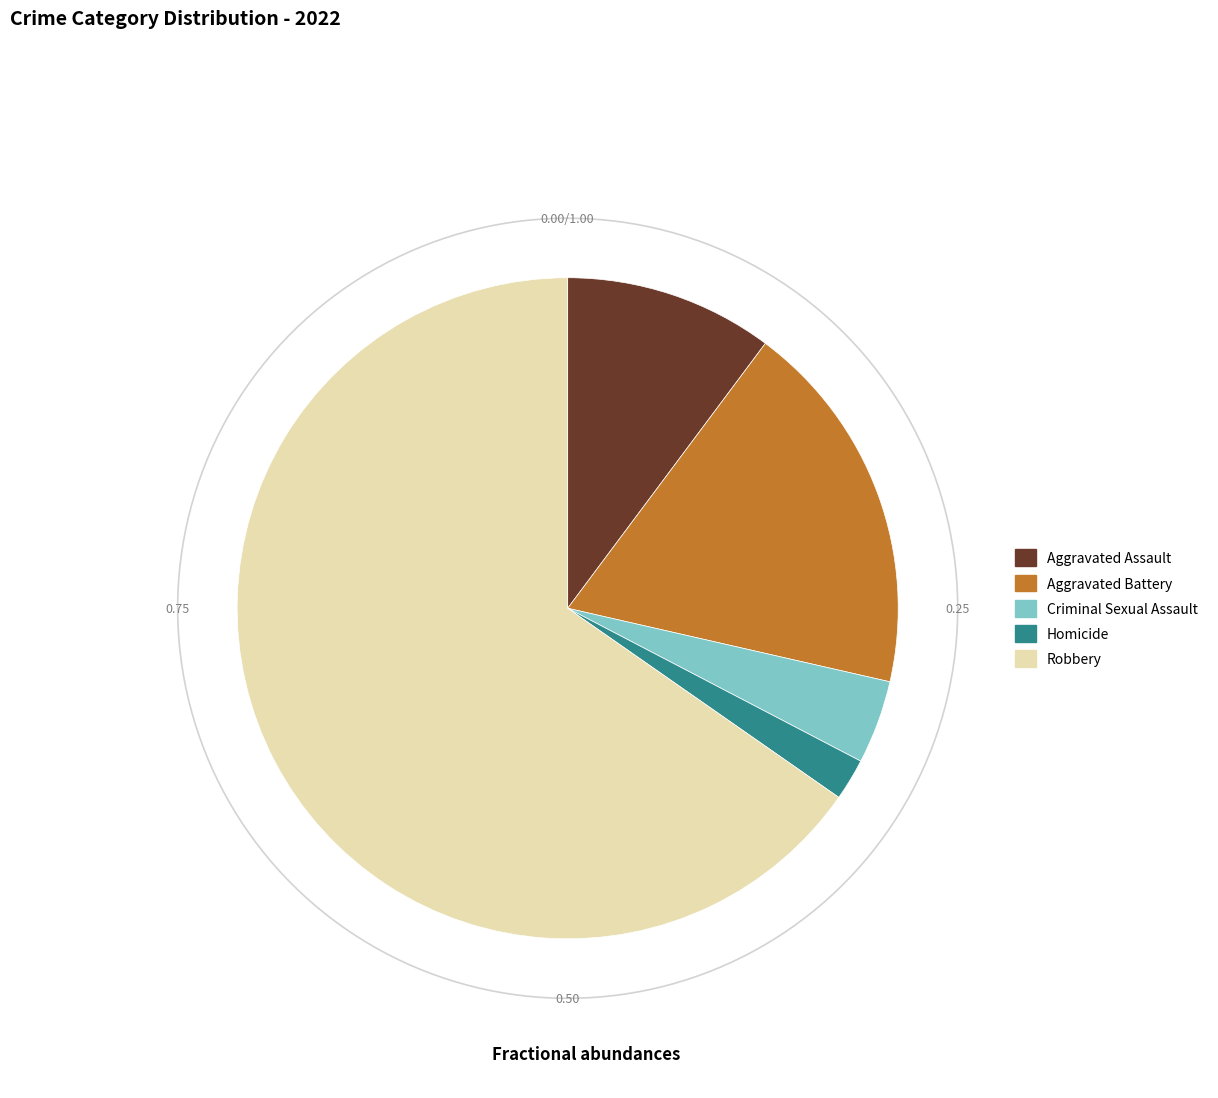

Rank the categories by value from highest to lowest.

Robbery, Aggravated Battery, Aggravated Assault, Criminal Sexual Assault, Homicide